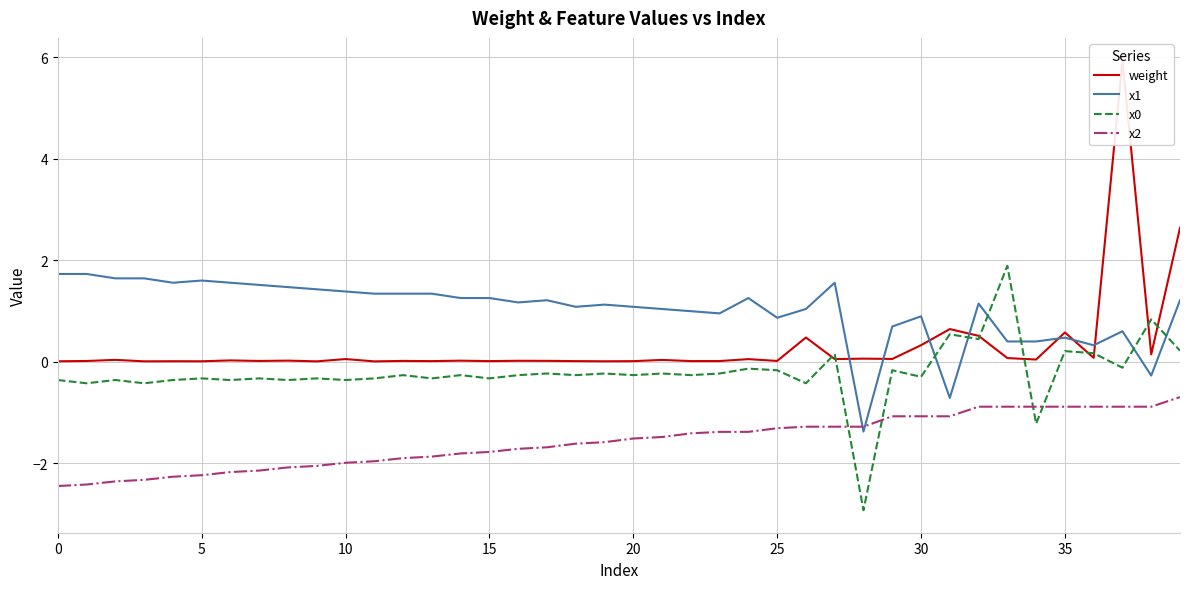

At how many categories does at least one series exceed -1?

40